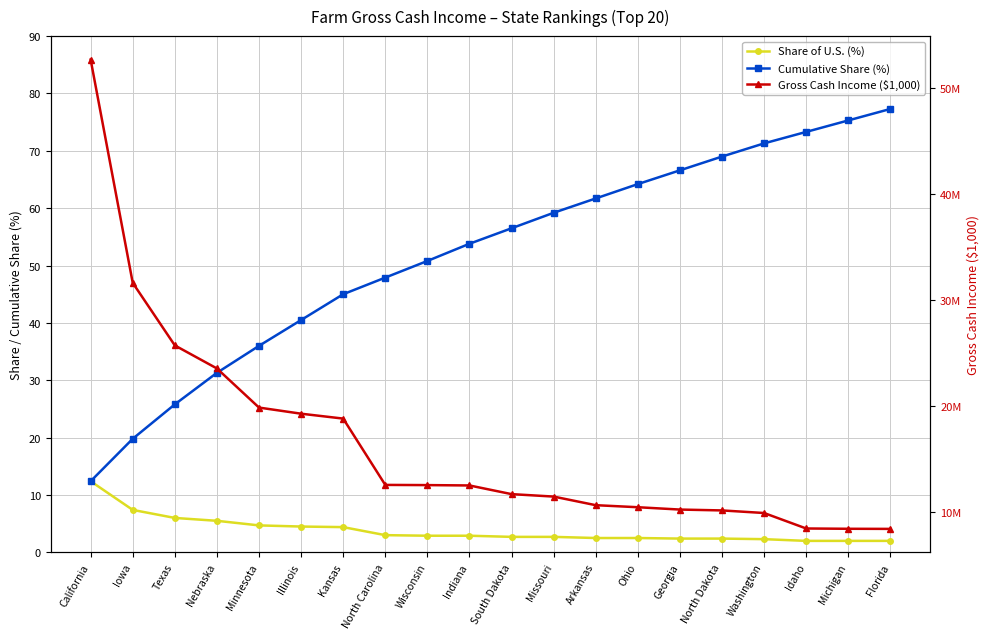

What is the value of the Gross Cash Income ($1,000) point at the 5th from the left?

19883885.0